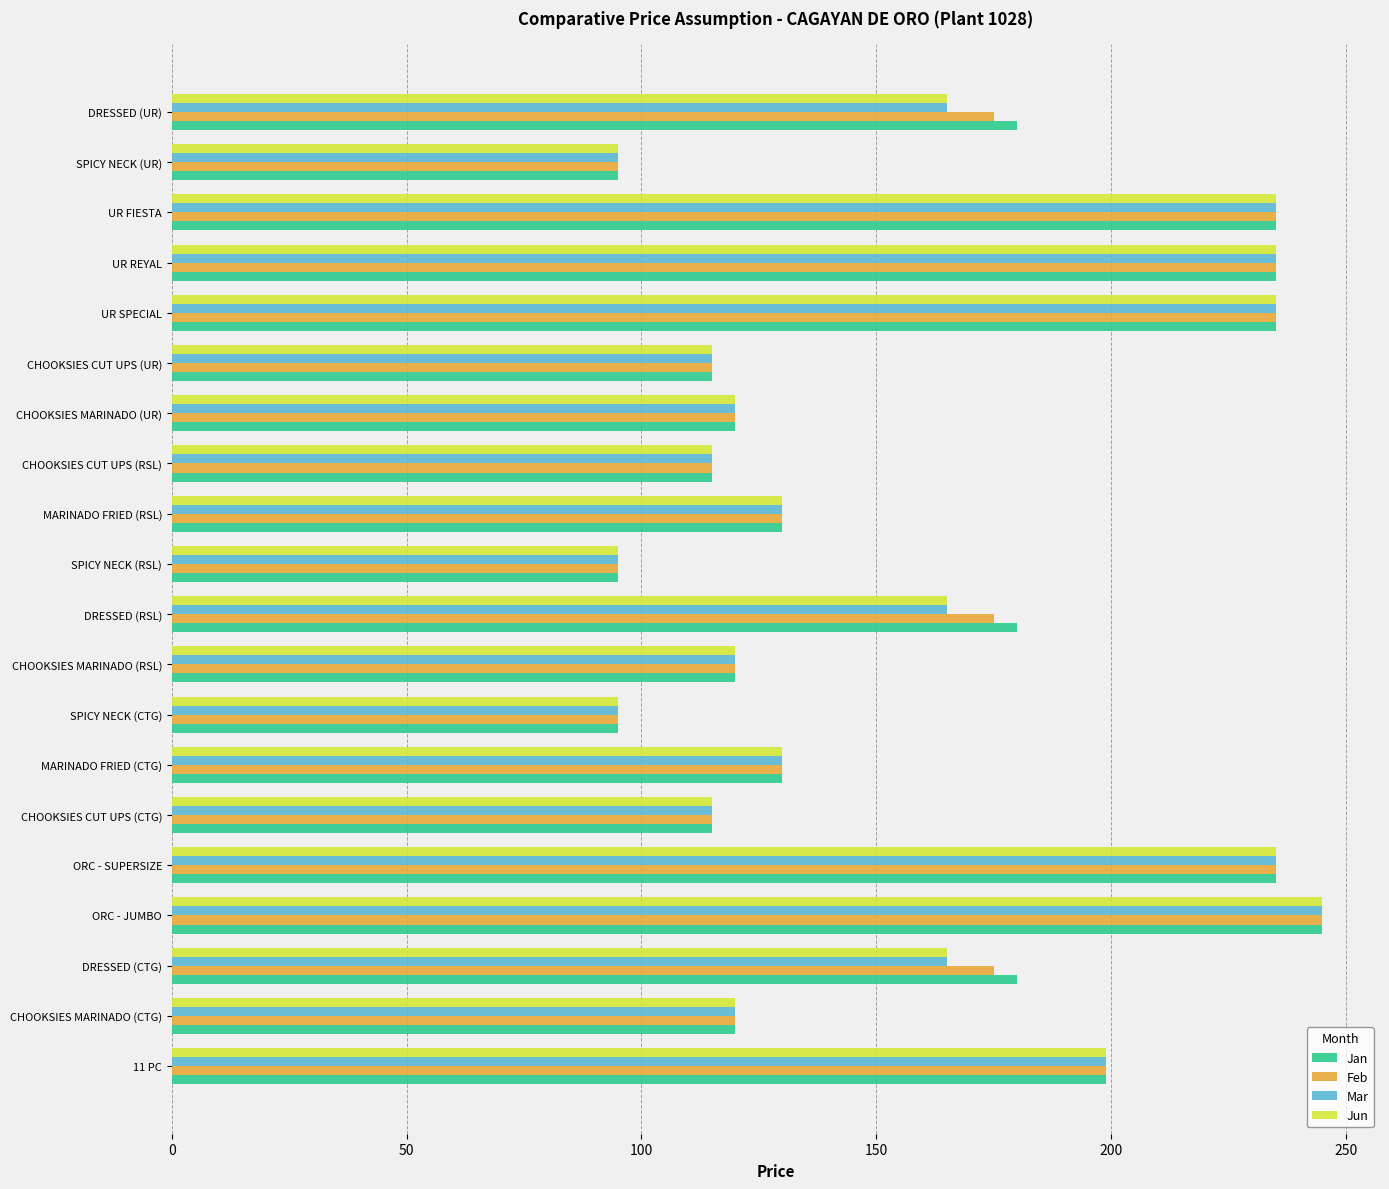

Which category has the highest value across all series?

ORC - JUMBO